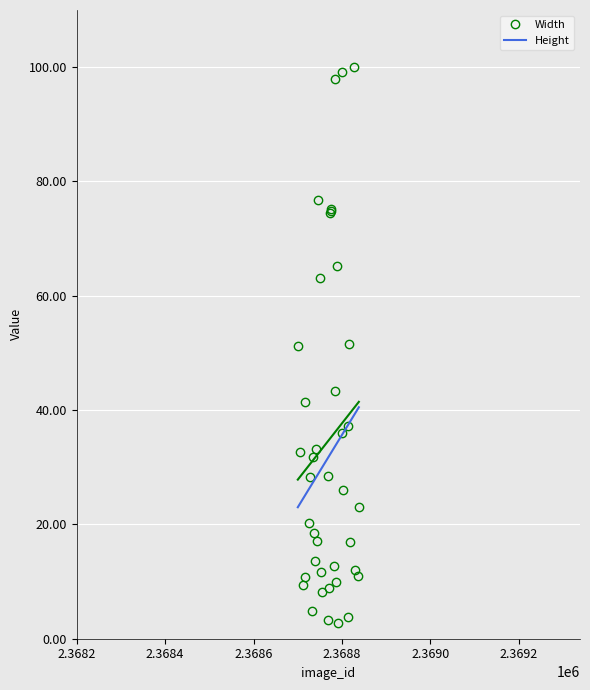

What is the highest value of the Width series?

100.0